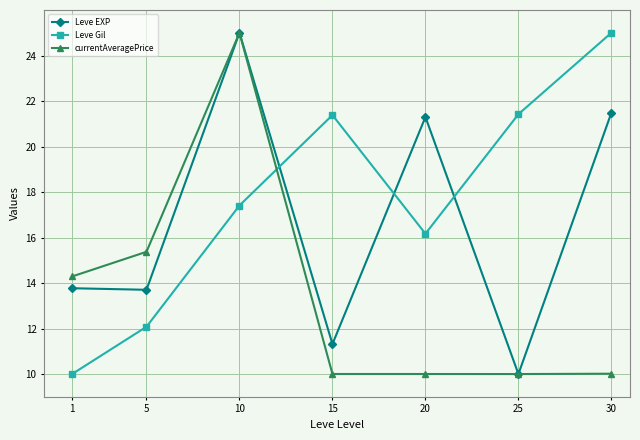

The value of Leve EXP at 25 is 10.0. True or false?

True